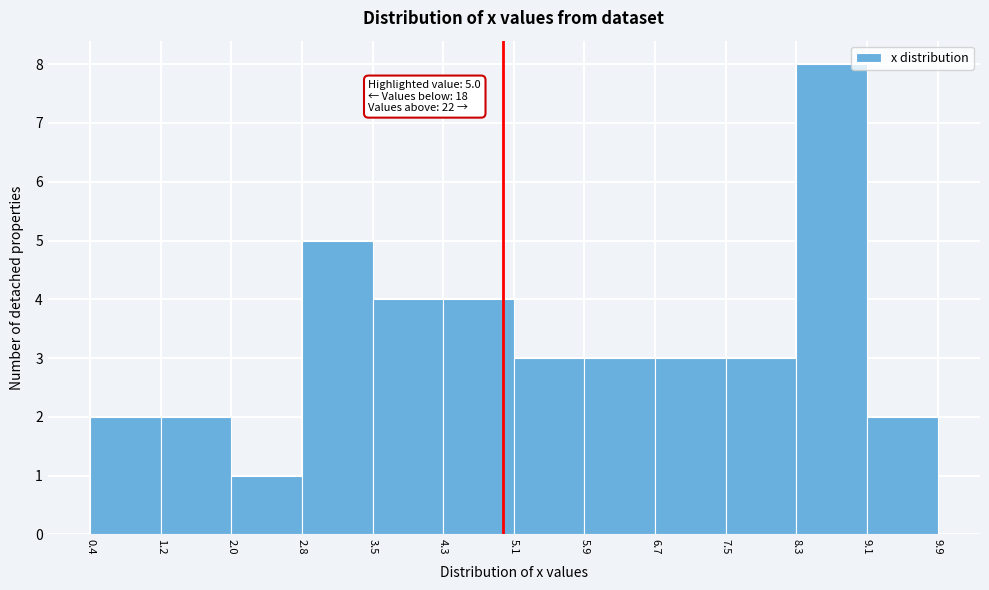

Which range on the x-axis has the tallest bar?

8.3 to 9.1